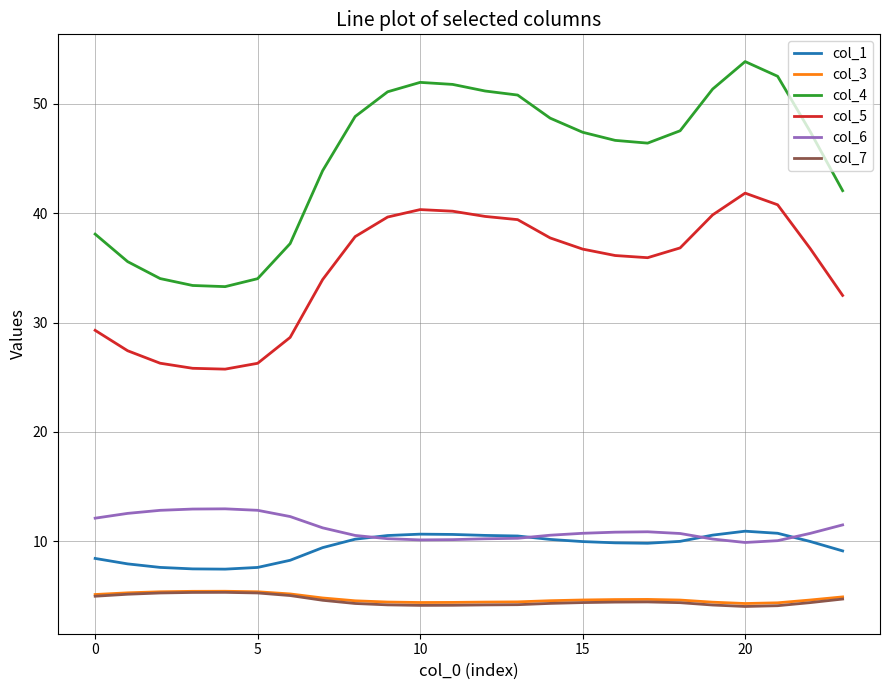

Which series has the largest total across all categories?

col_4